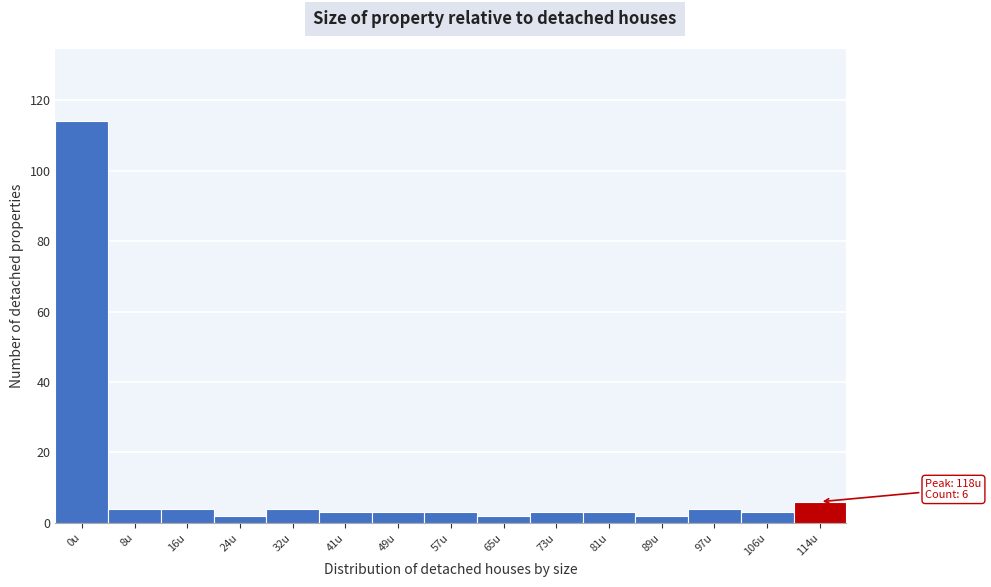

Reading left to right, extract all data points from this chart.

114	4	4	2	4	3	3	3	2	3	3	2	4	3	6